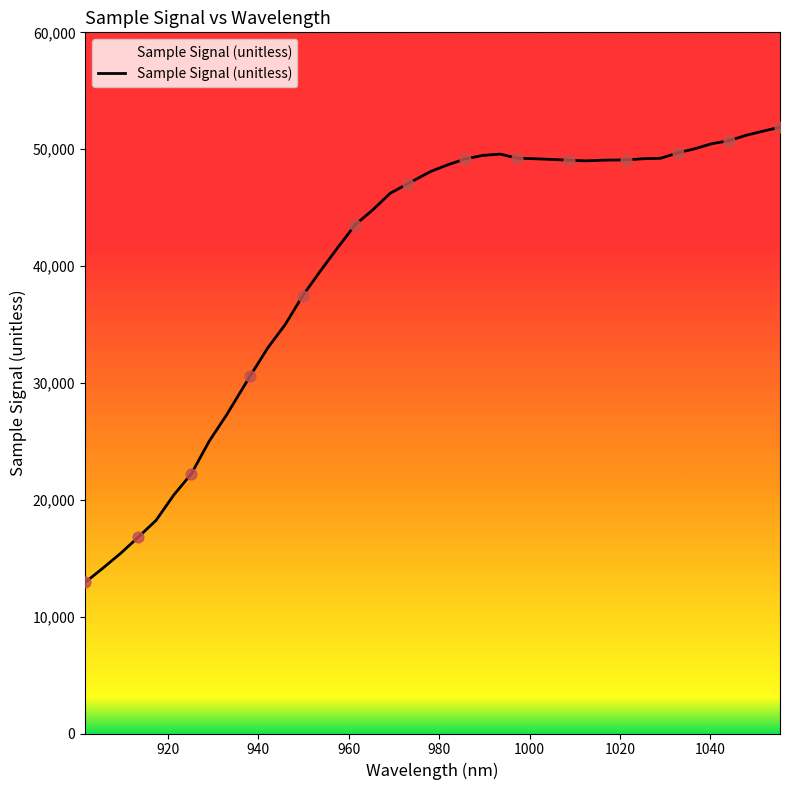

What is the minimum value shown in the chart?

12926